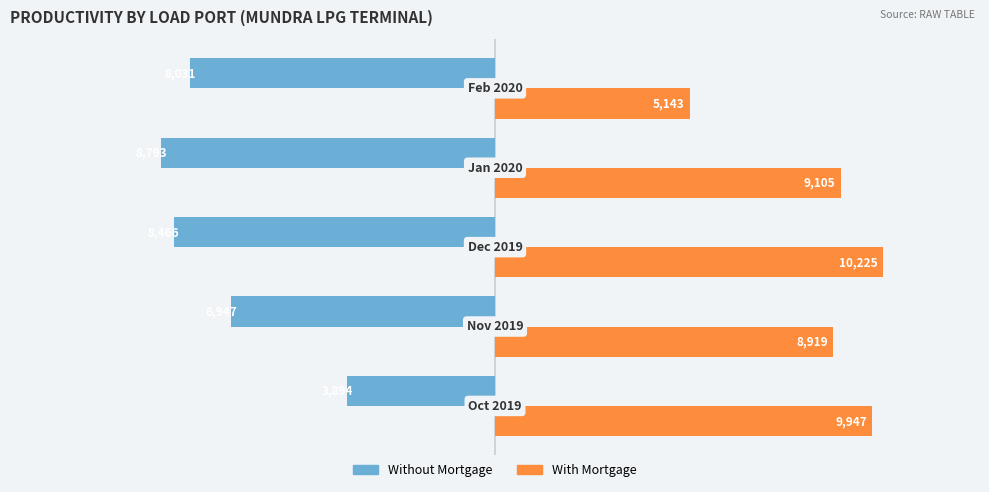

Which series has the largest total across all categories?

With Mortgage